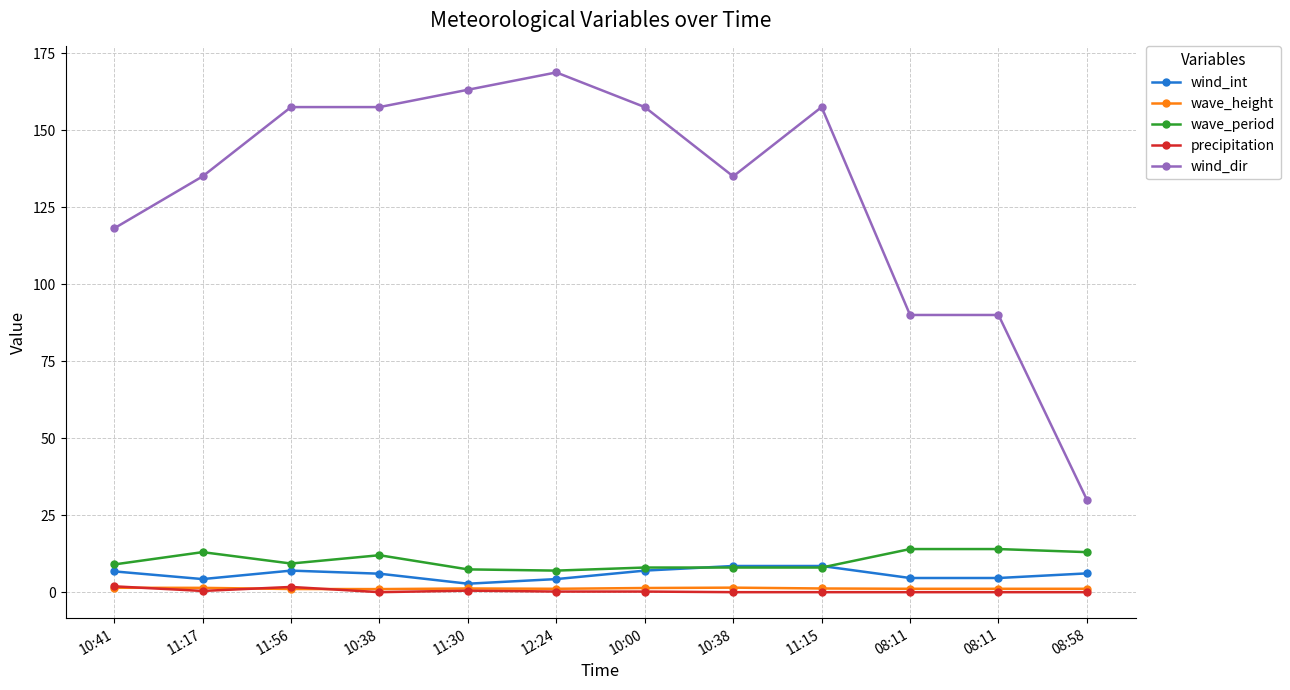

The wind_int series shows 3.7 at 10:38. True or false?

False